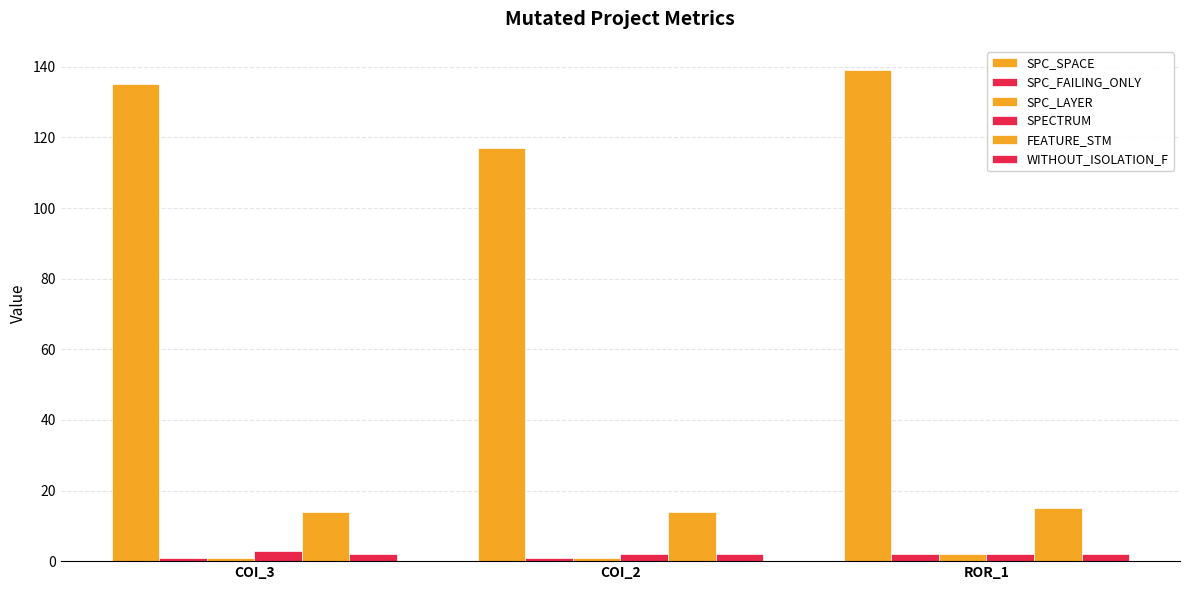

Reading left to right, list all the values displayed in this chart.

SPC_SPACE: COI_3=135	COI_2=117	ROR_1=139
SPC_FAILING_ONLY: COI_3=1	COI_2=1	ROR_1=2
SPC_LAYER: COI_3=1	COI_2=1	ROR_1=2
SPECTRUM: COI_3=3	COI_2=2	ROR_1=2
FEATURE_STM: COI_3=14	COI_2=14	ROR_1=15
WITHOUT_ISOLATION_F: COI_3=2	COI_2=2	ROR_1=2